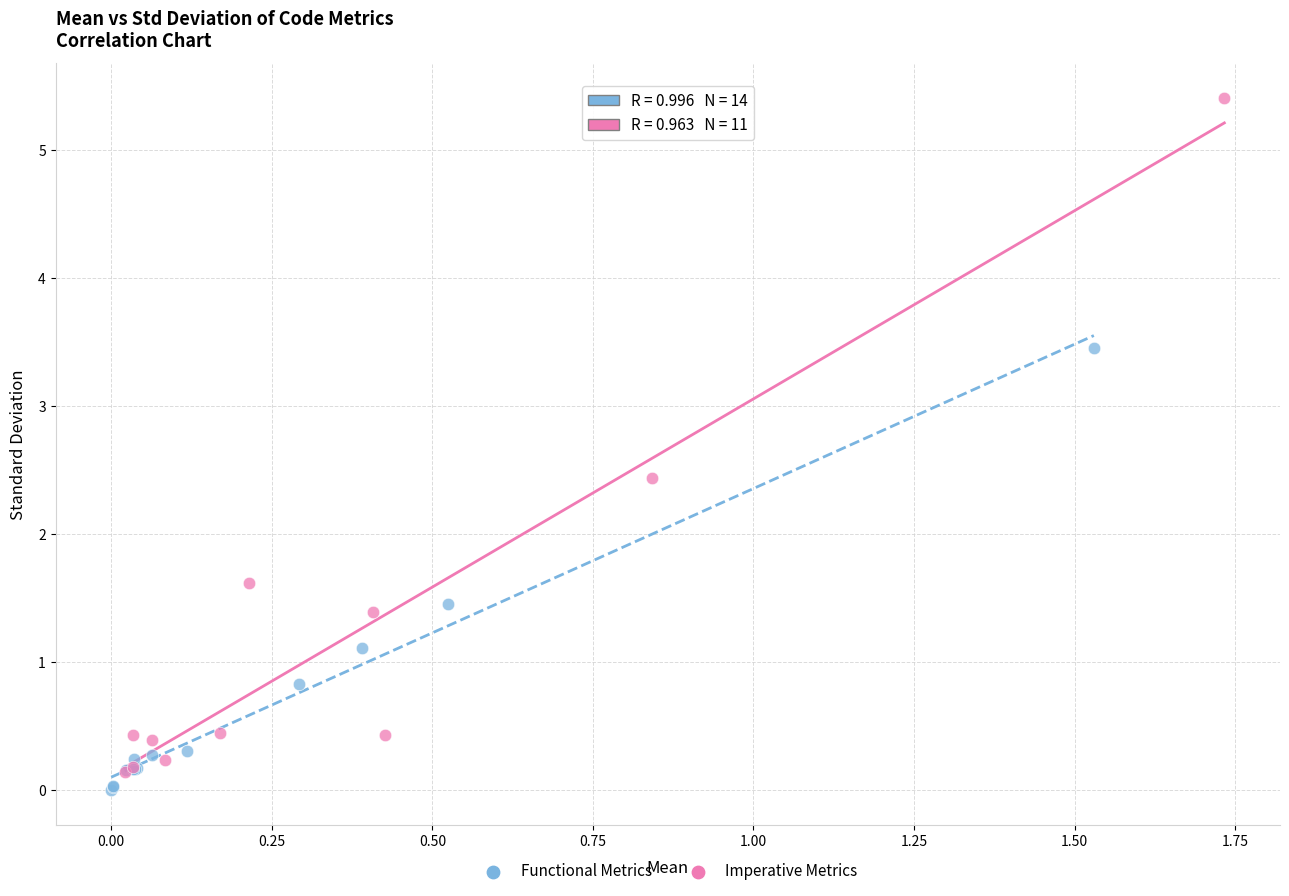

Which series has the largest Y range (max minus min)?

Imperative Metrics